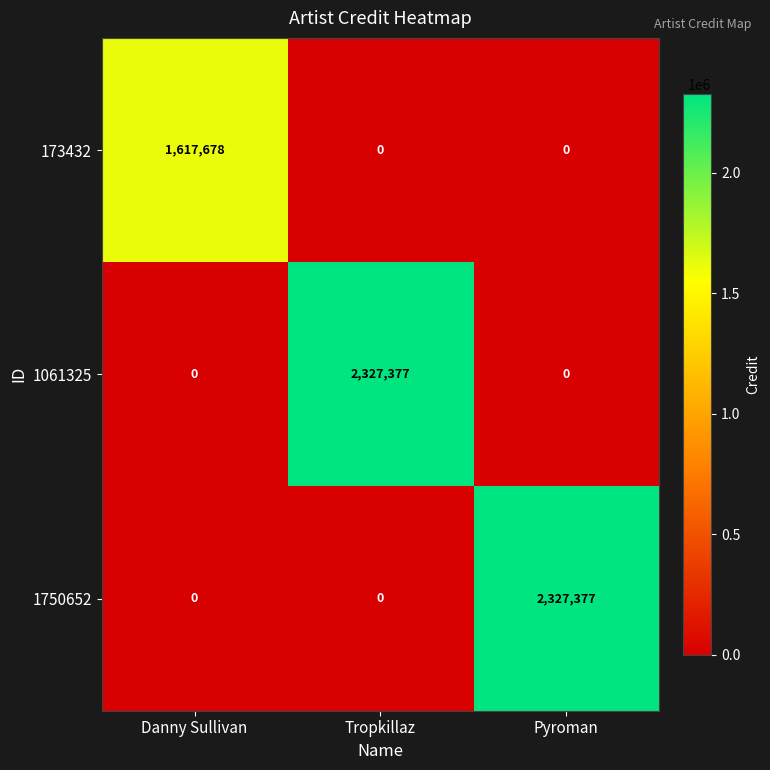

Which series changed the most between Danny Sullivan and Pyroman?

1750652